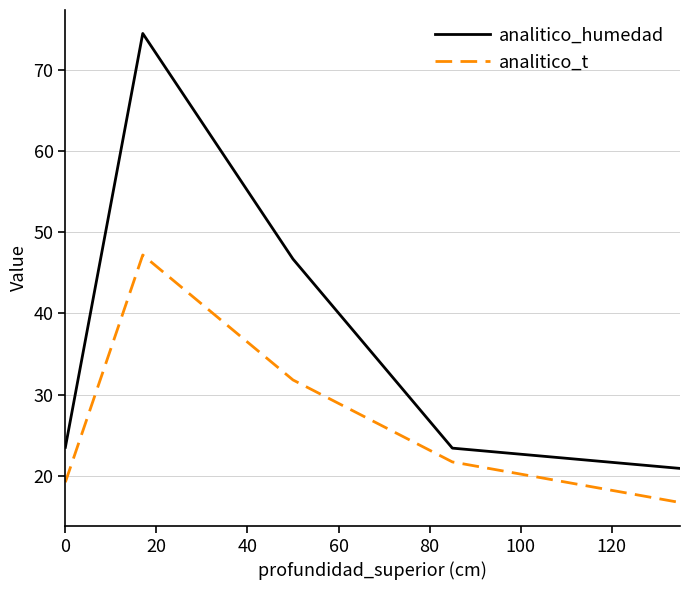

What is the minimum value shown in the chart?

16.7